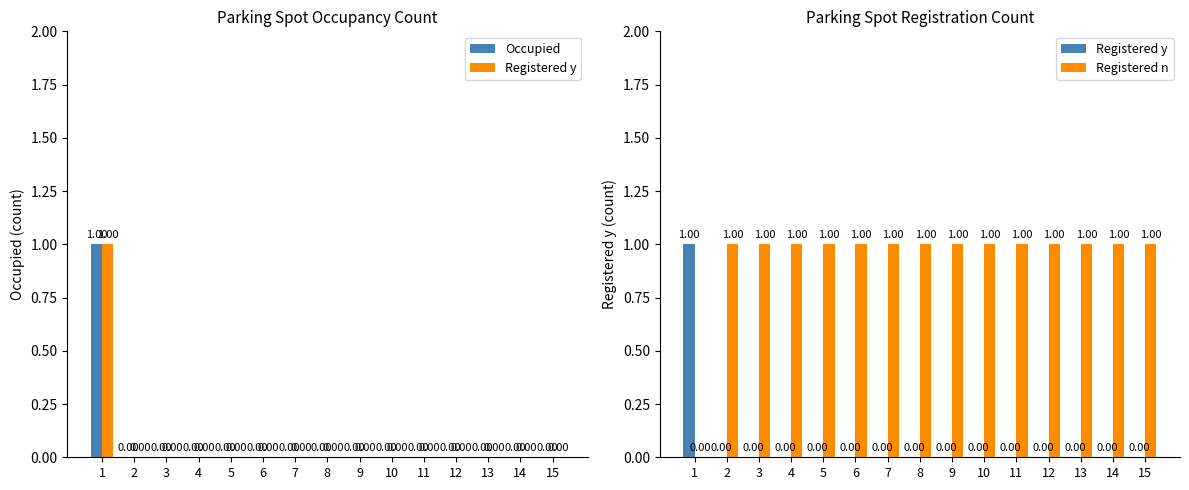

At 11, list the series in order from smallest to largest.

Occupied, Registered y, Registered n